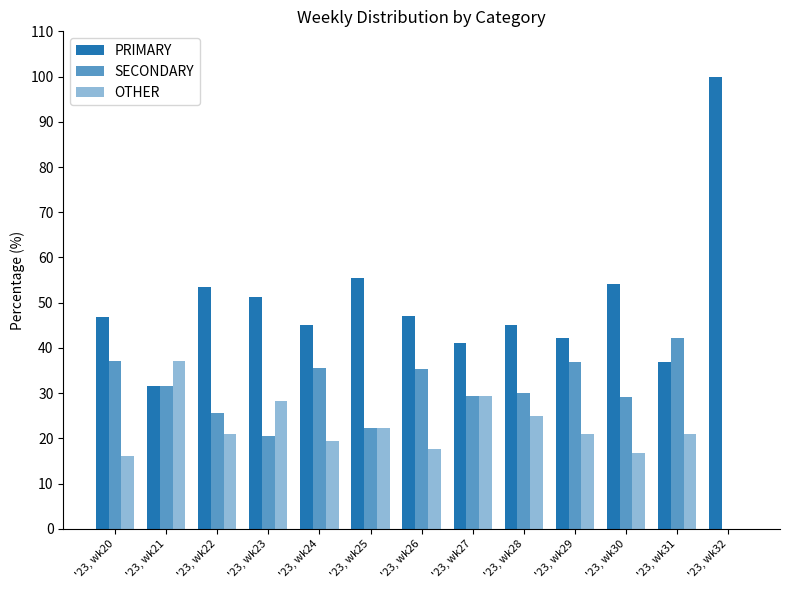

List the series in order of their overall mean, lowest first.

OTHER, SECONDARY, PRIMARY